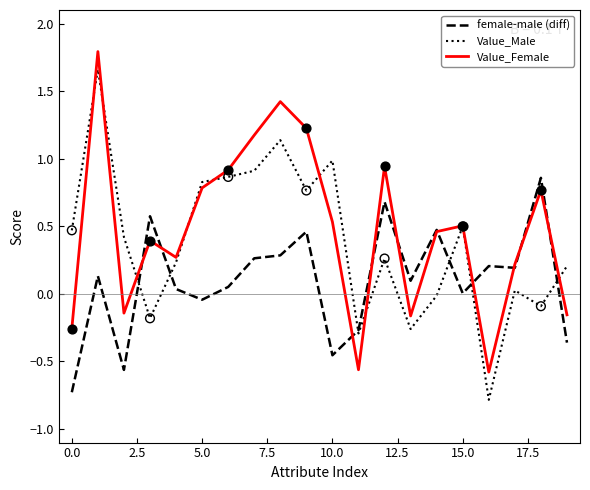

Which series has the largest total across all categories?

Value_Female